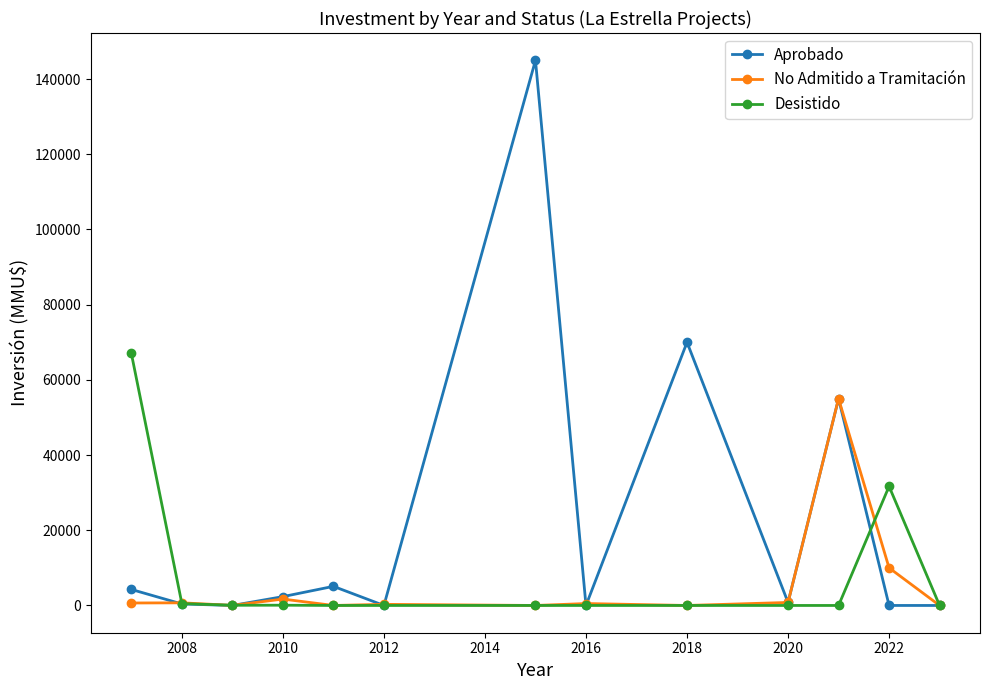

Which series has the widest spread of values?

Aprobado